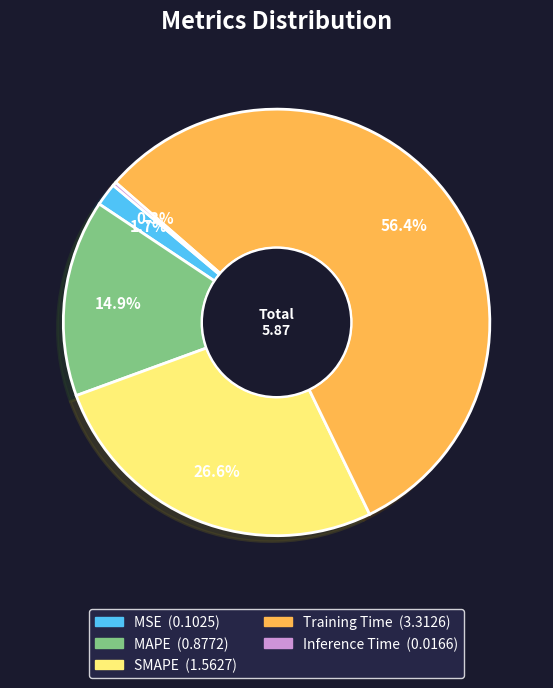

Is there a majority slice in this chart?

Yes